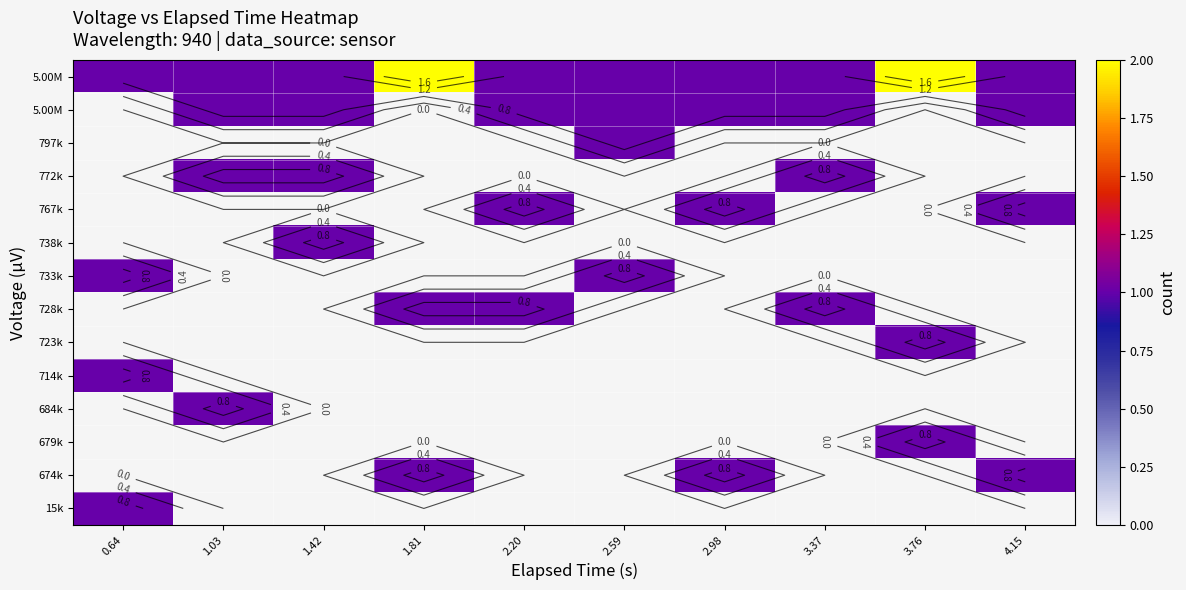

Which has a higher value, 4.15 or 0.64?

0.64